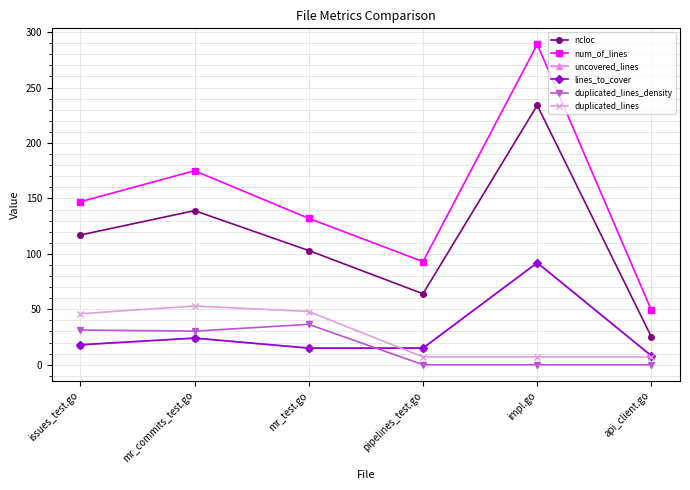

Where is num_of_lines nearest to the value 169?

mr_commits_test.go